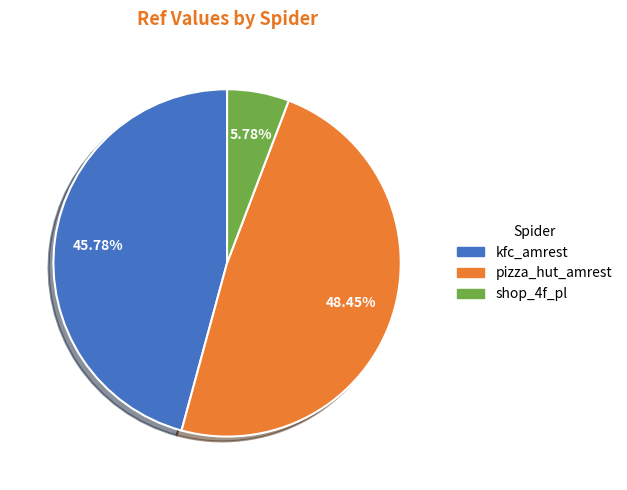

What percentage is NOT represented by shop_4f_pl?

94.2%